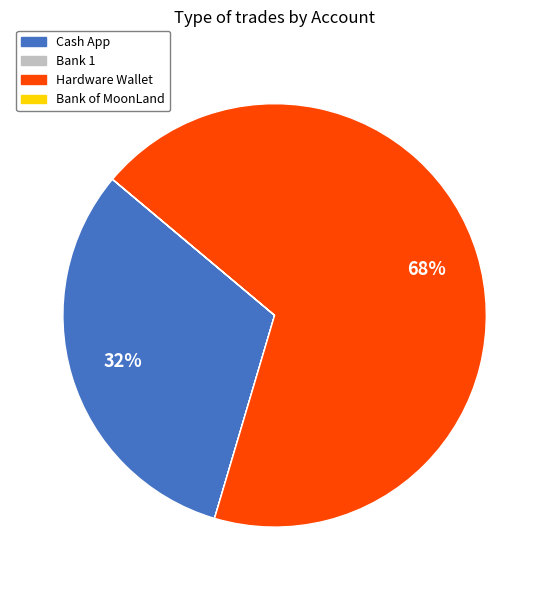

To the nearest percent, what portion does Hardware Wallet represent?

68%